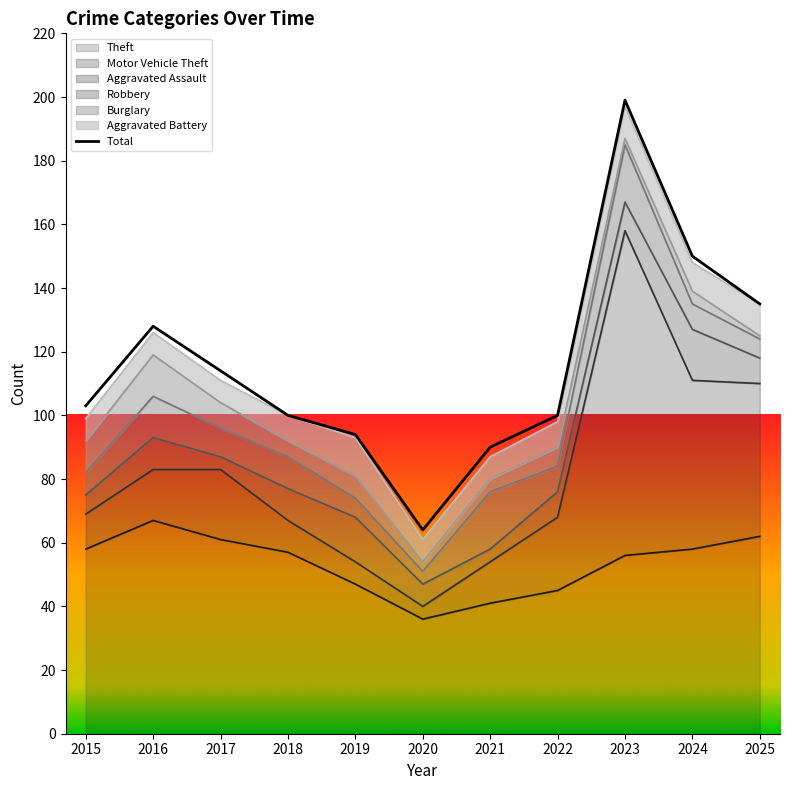

How many points are higher than both their immediate neighbors (excluding endpoints)?

2